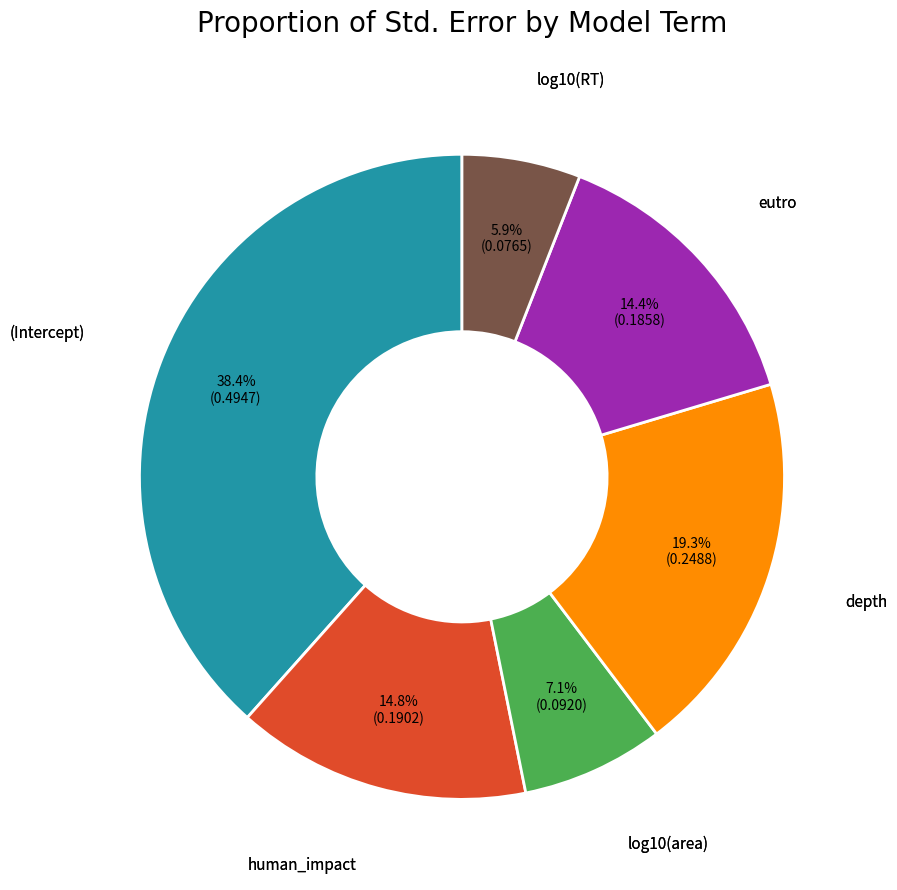

Is there any slice that represents more than half of the pie?

No